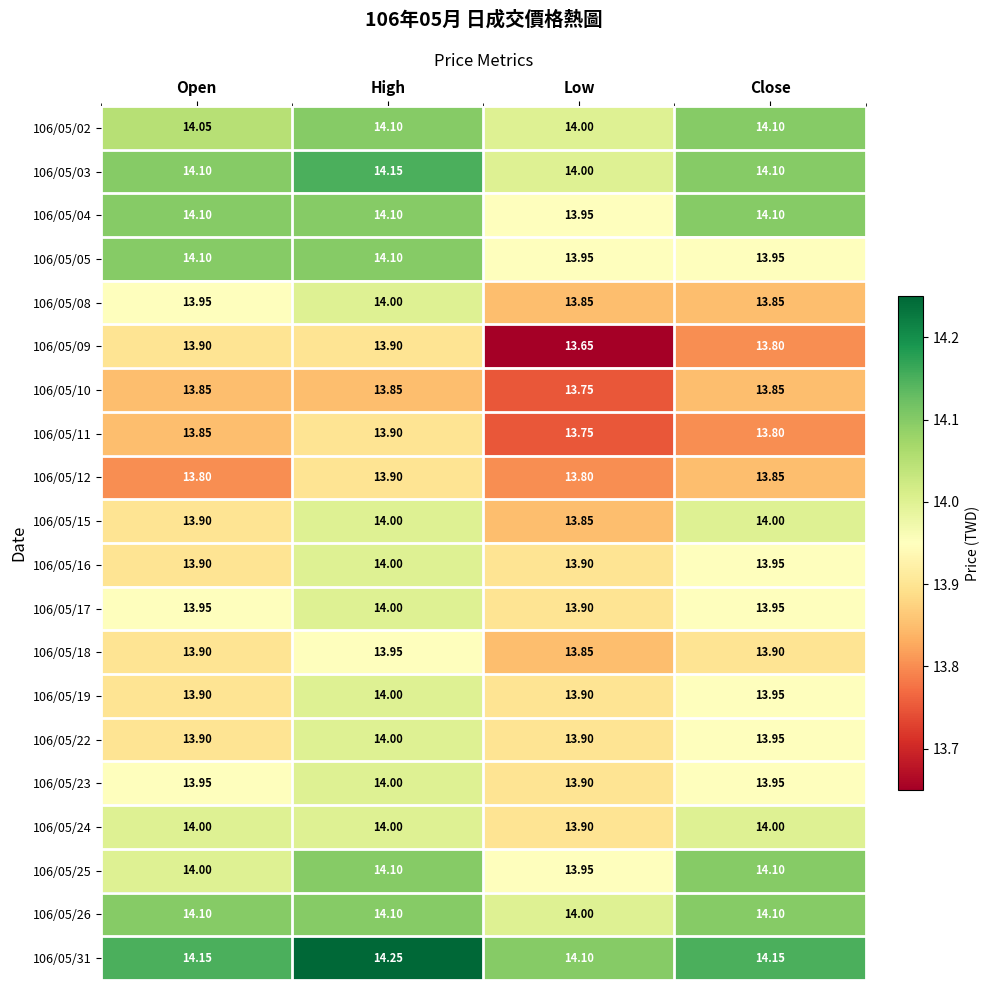

Where is 106/05/25 nearest to the value 14?

Open